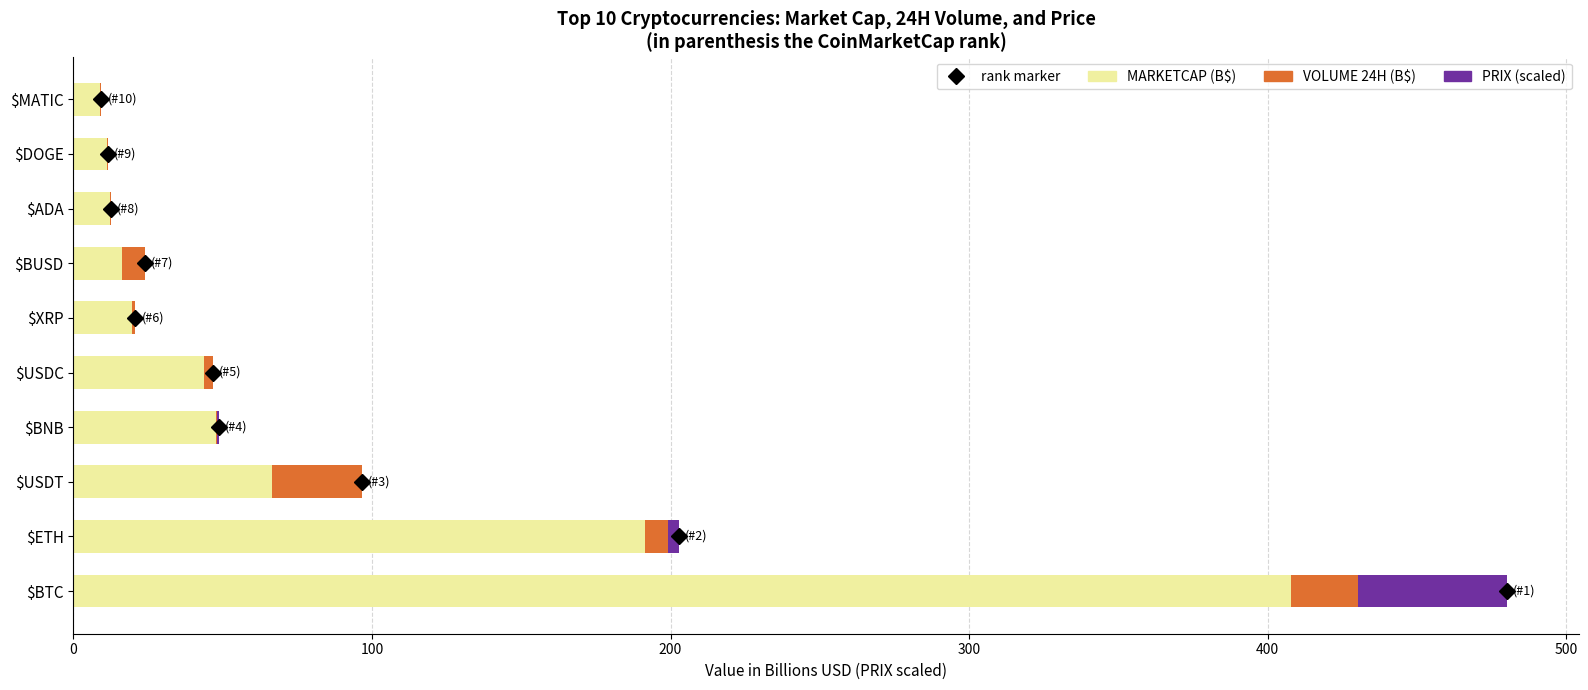

What is the total value across all series at $BTC?

480.2